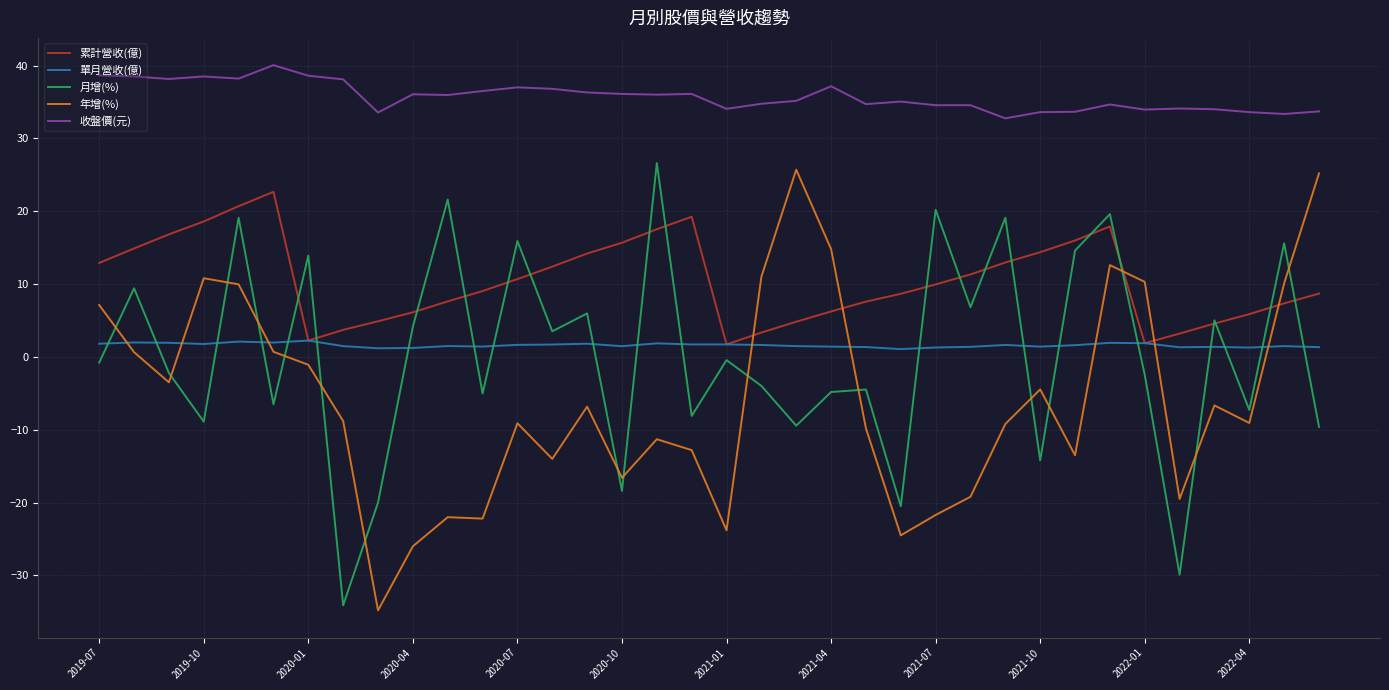

Which series has the largest total across all categories?

收盤價(元)